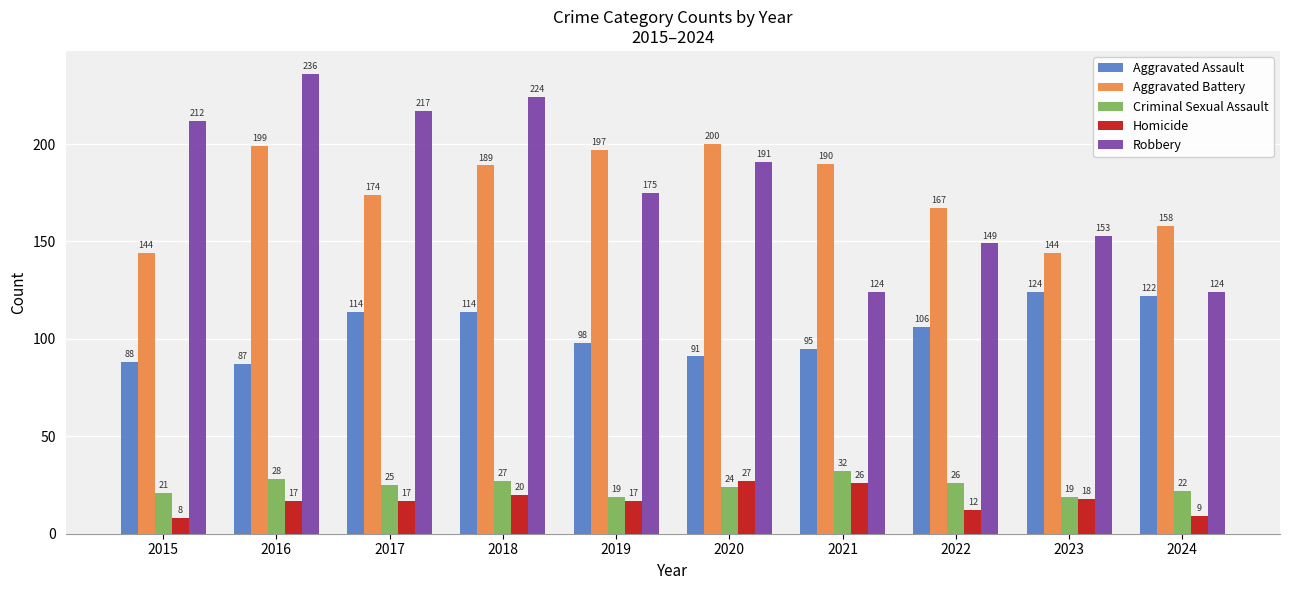

True or false: Aggravated Battery has a value of 60 at 2017.

False